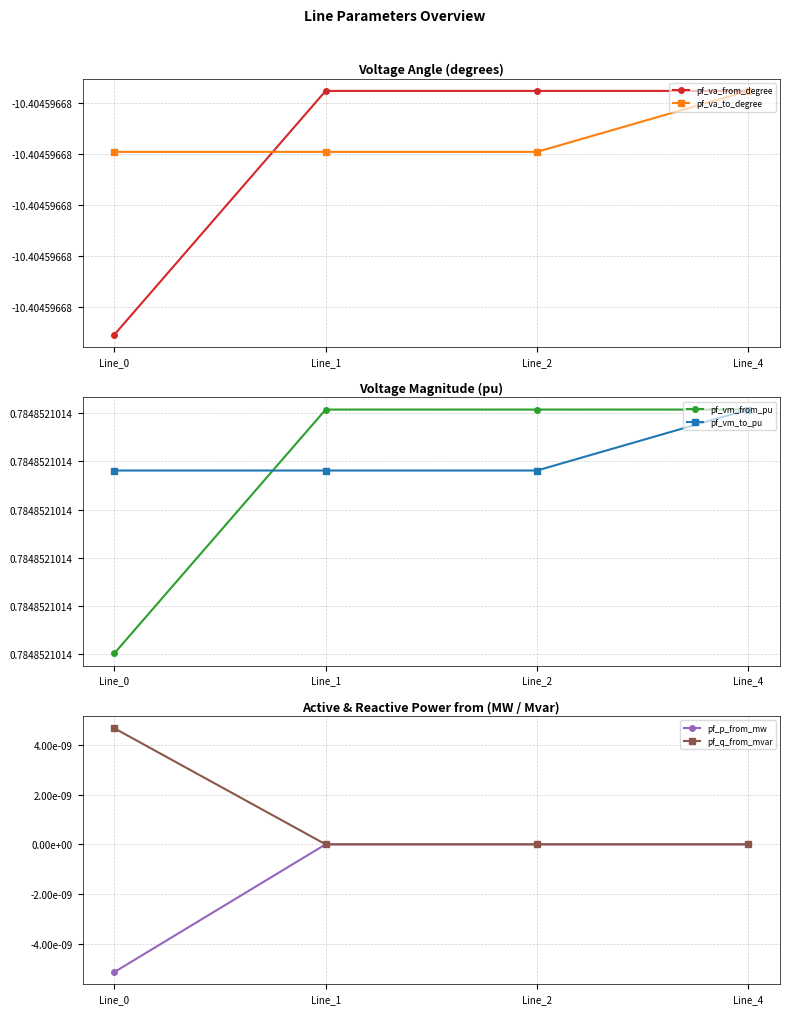

Which has a higher value, Line_2 or Line_1?

Line_1